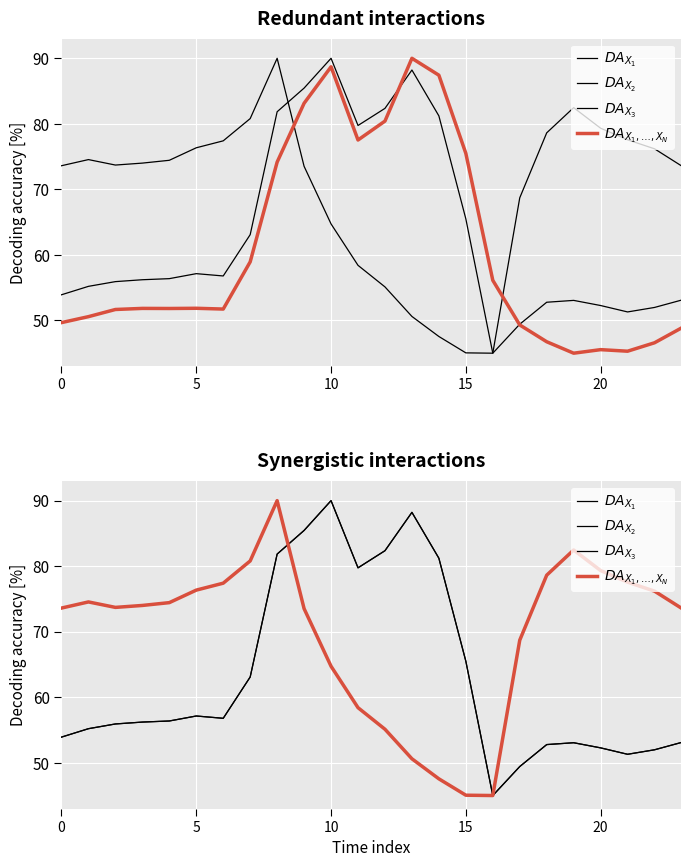

True or false: $DA_{X_1,\ldots,X_N}$ has more than 1 interior local peaks.

True